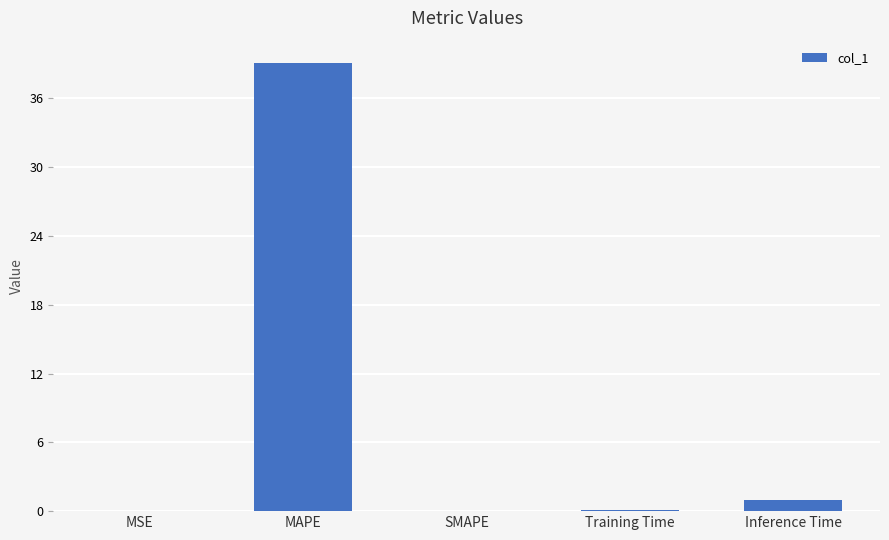

True or false: the data shows 53.7 at MAPE.

False